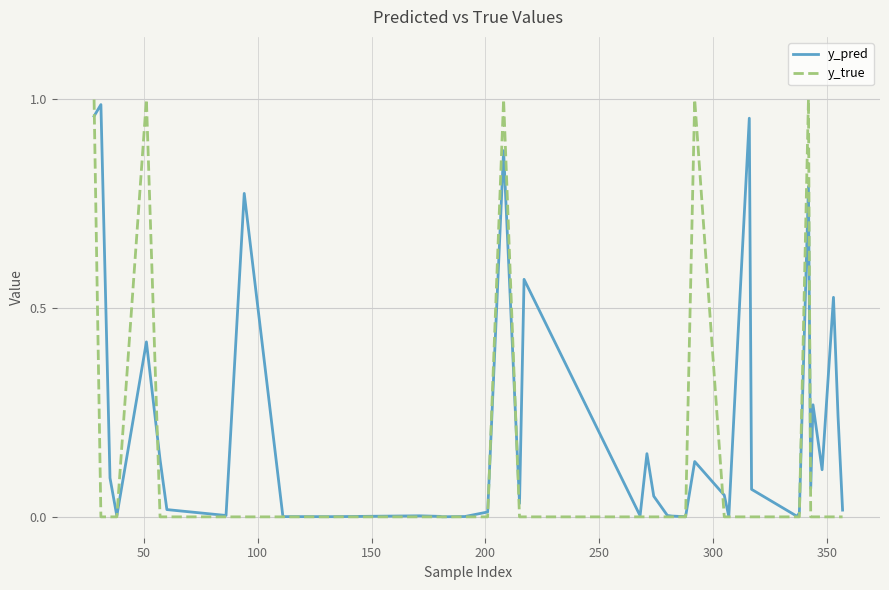

Which series has the widest spread of values?

y_true